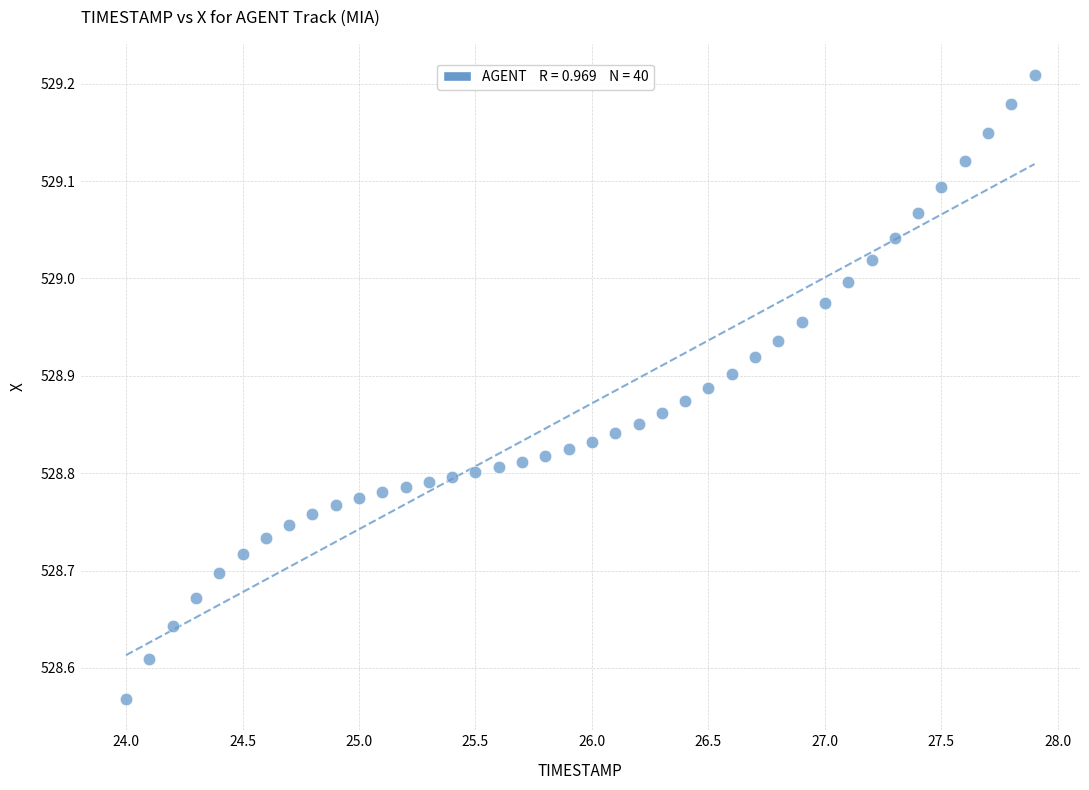

What is the range of X values (max minus min)?

3.9